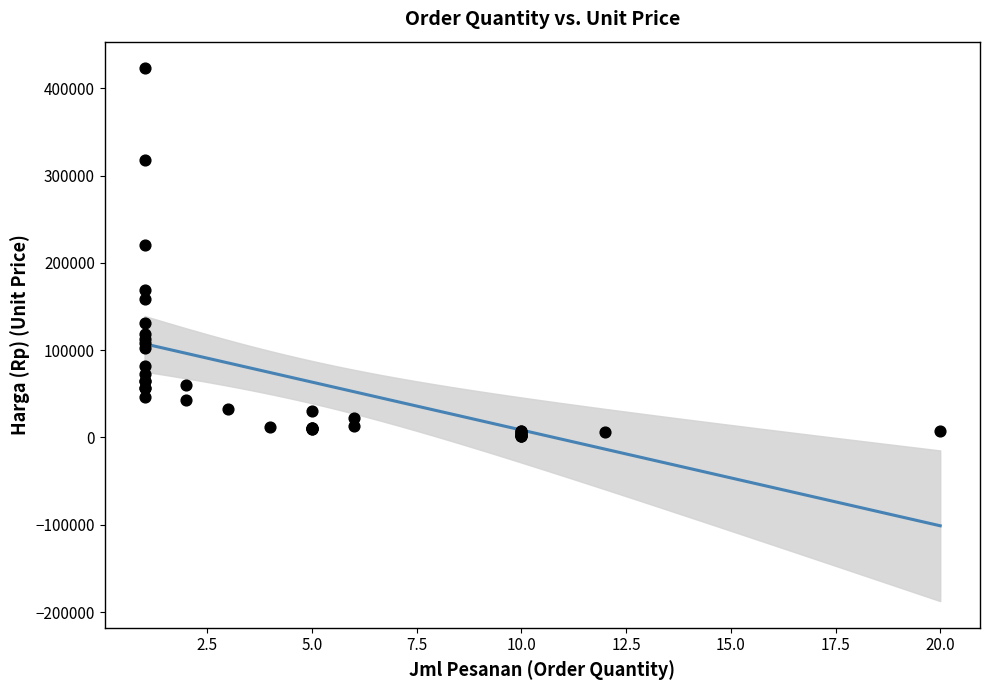

What Y value in the scatter plot is closest to 212475?

220500